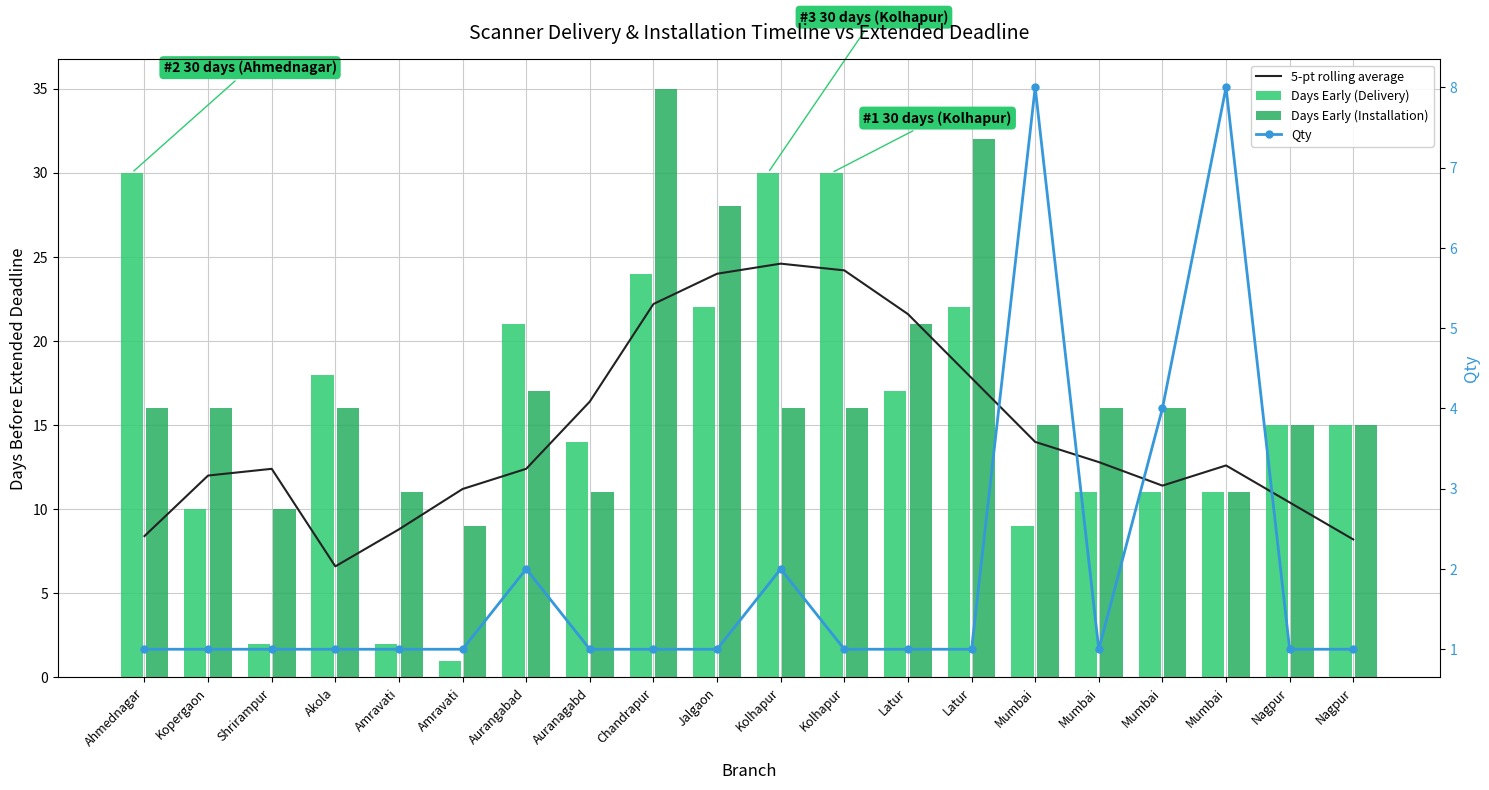

What is the average value of the Qty series?

1.9